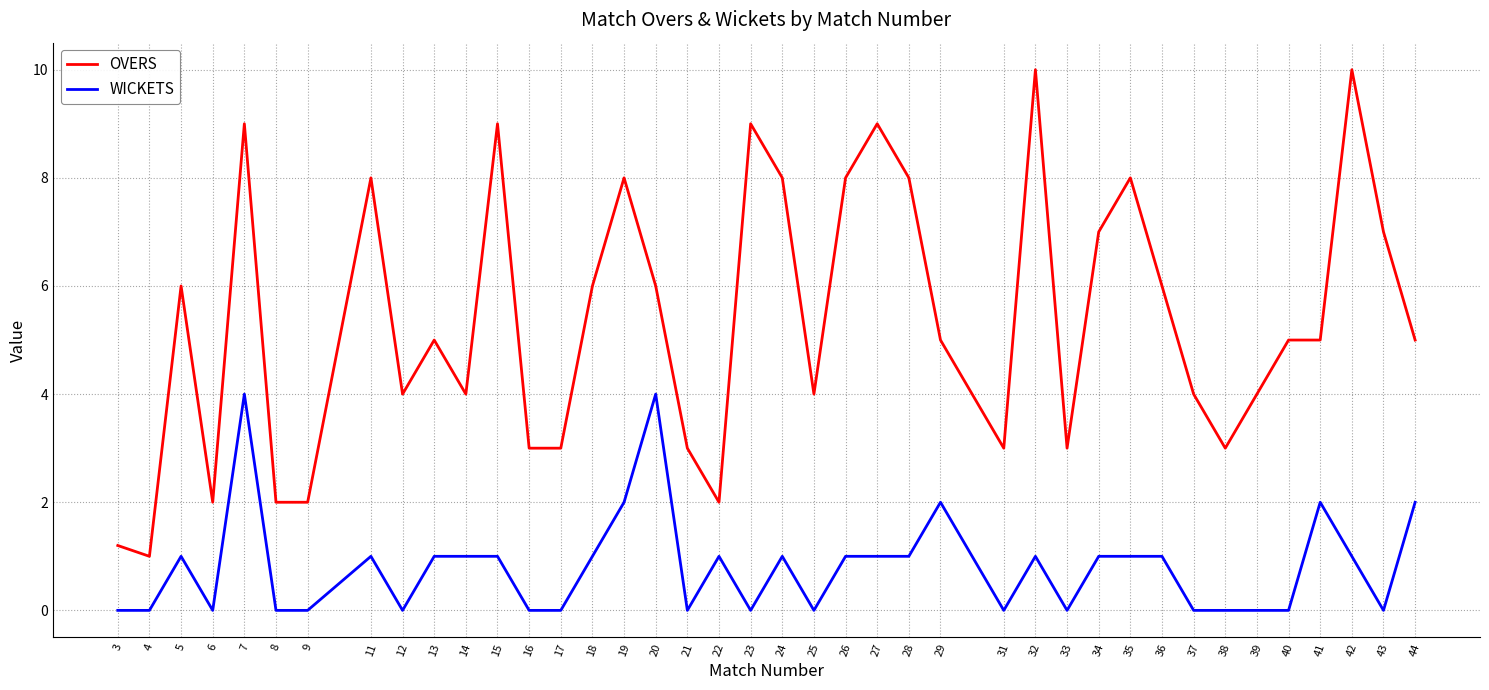

Reading left to right, extract all data points from this chart.

OVERS: 3=1.2	4=1.0	5=6.0	6=2.0	7=9.0	8=2.0	9=2.0	11=8.0	12=4.0	13=5.0	14=4.0	15=9.0	16=3.0	17=3.0	18=6.0	19=8.0	20=6.0	21=3.0	22=2.0	23=9.0	24=8.0	25=4.0	26=8.0	27=9.0	28=8.0	29=5.0	31=3.0	32=10.0	33=3.0	34=7.0	35=8.0	36=6.0	37=4.0	38=3.0	39=4.0	40=5.0	41=5.0	42=10.0	43=7.0	44=5.0
WICKETS: 3=0.0	4=0.0	5=1.0	6=0.0	7=4.0	8=0.0	9=0.0	11=1.0	12=0.0	13=1.0	14=1.0	15=1.0	16=0.0	17=0.0	18=1.0	19=2.0	20=4.0	21=0.0	22=1.0	23=0.0	24=1.0	25=0.0	26=1.0	27=1.0	28=1.0	29=2.0	31=0.0	32=1.0	33=0.0	34=1.0	35=1.0	36=1.0	37=0.0	38=0.0	39=0.0	40=0.0	41=2.0	42=1.0	43=0.0	44=2.0